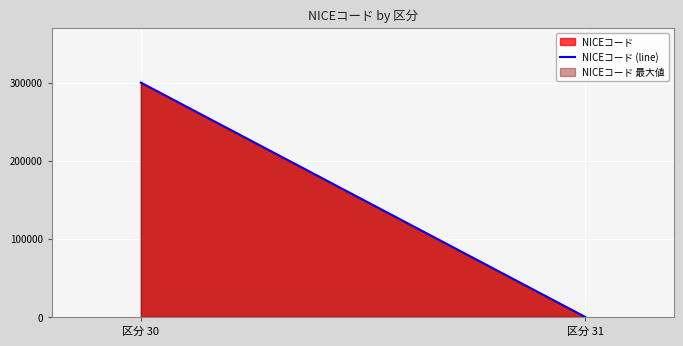

What is the highest value of the NICEコード (line) series?

300200